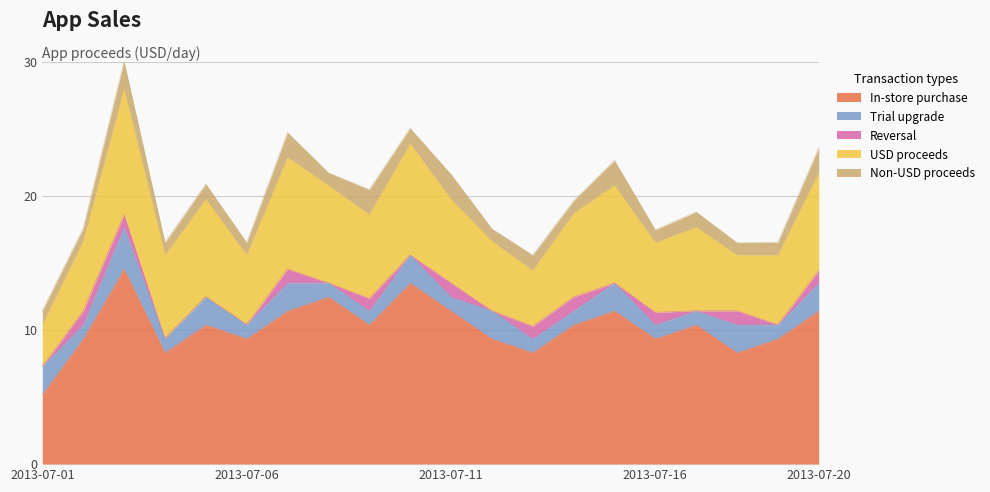

At which category is the sum across all series the highest?

2013-07-03